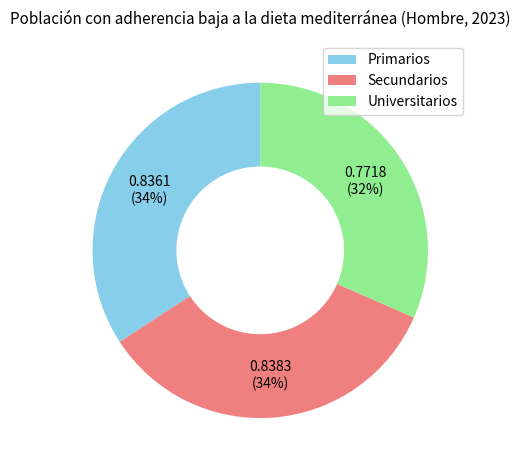

To the nearest percent, what portion does Primarios represent?

34%